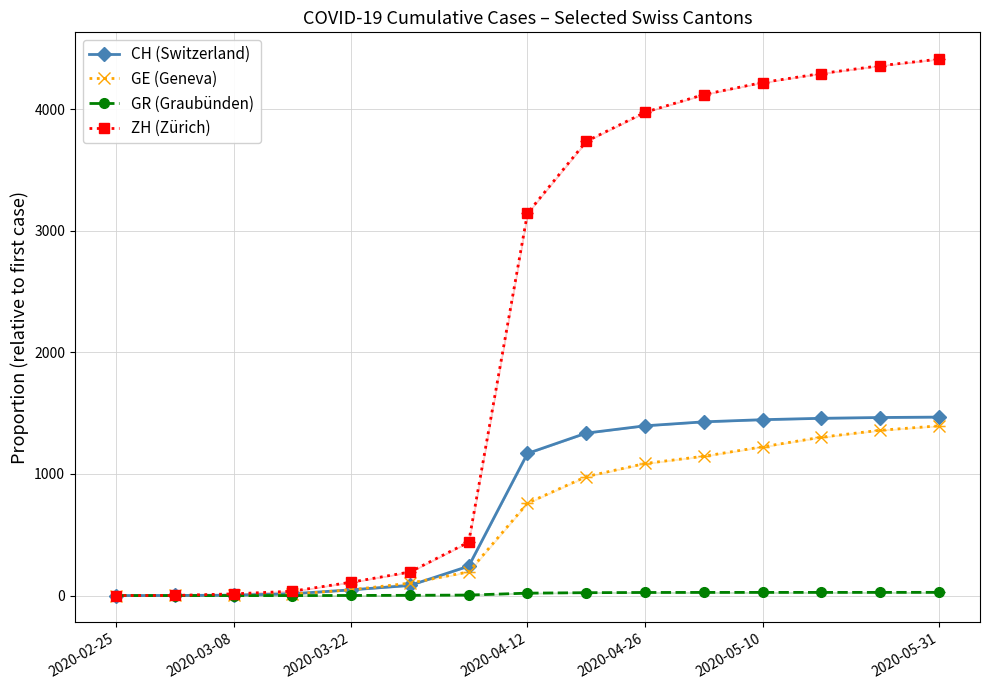

What is the maximum value for ZH (Zürich)?

4412.0